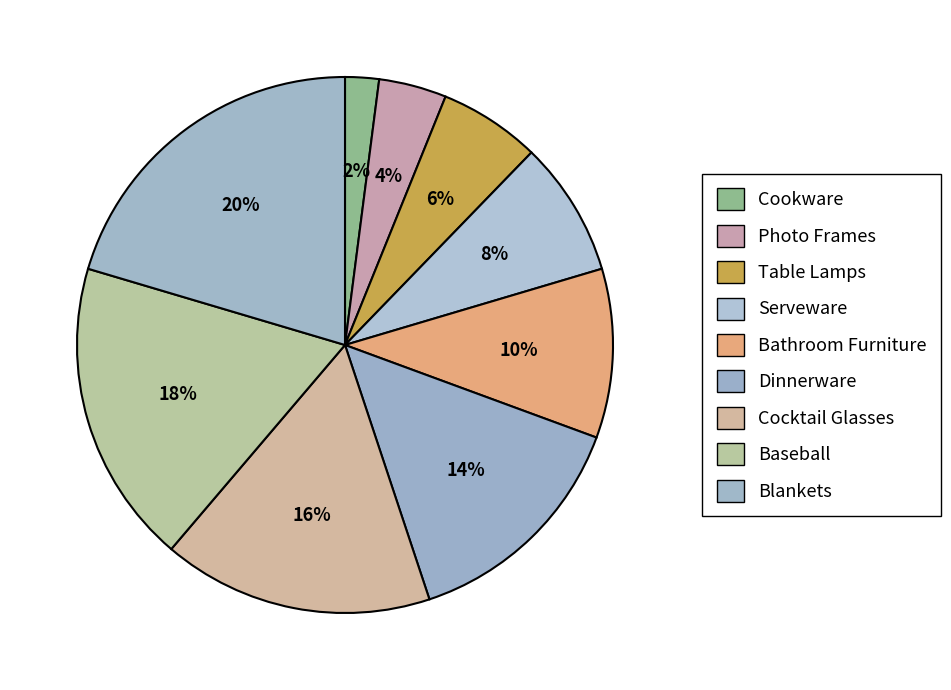

What is the ratio of the value at Serveware to the value at Cocktail Glasses?

0.5